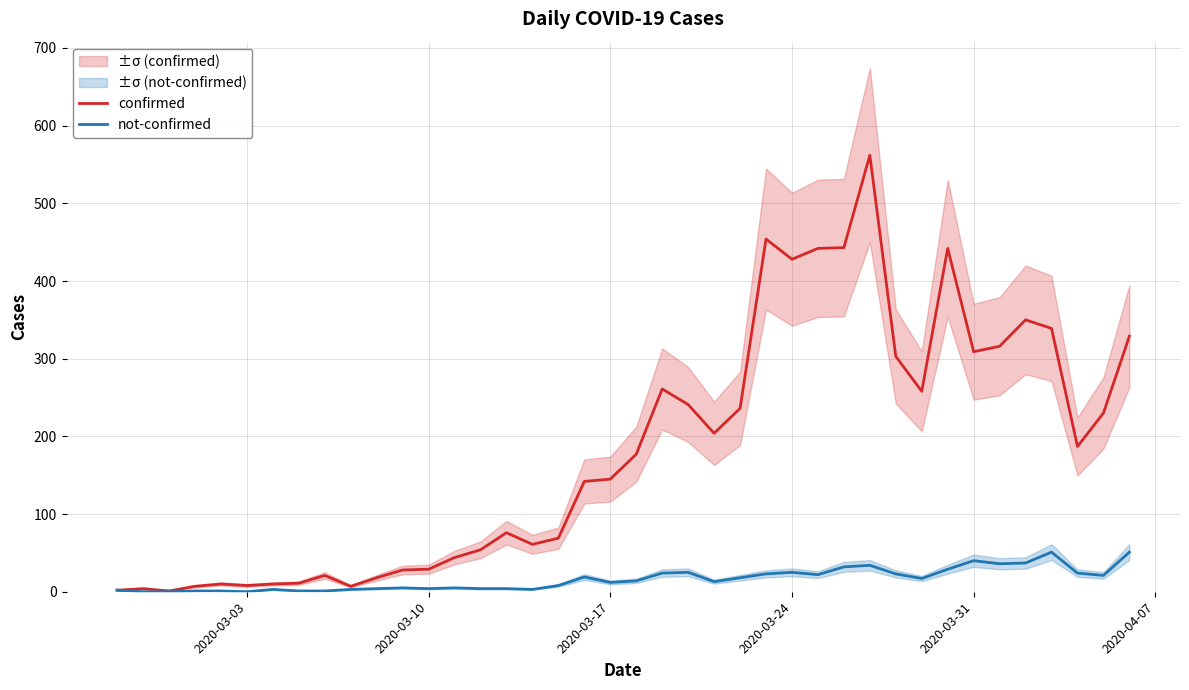

What is the maximum value for confirmed?

562